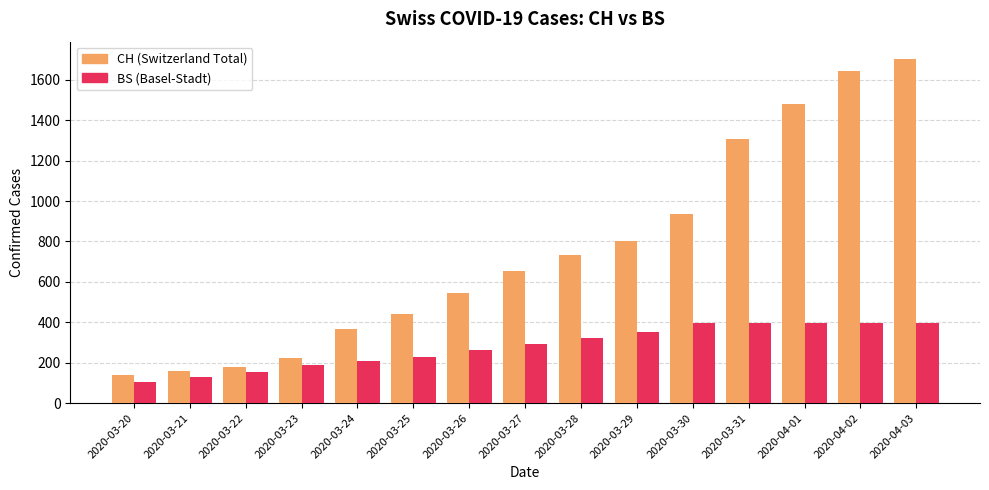

How many bars are there in total?

30